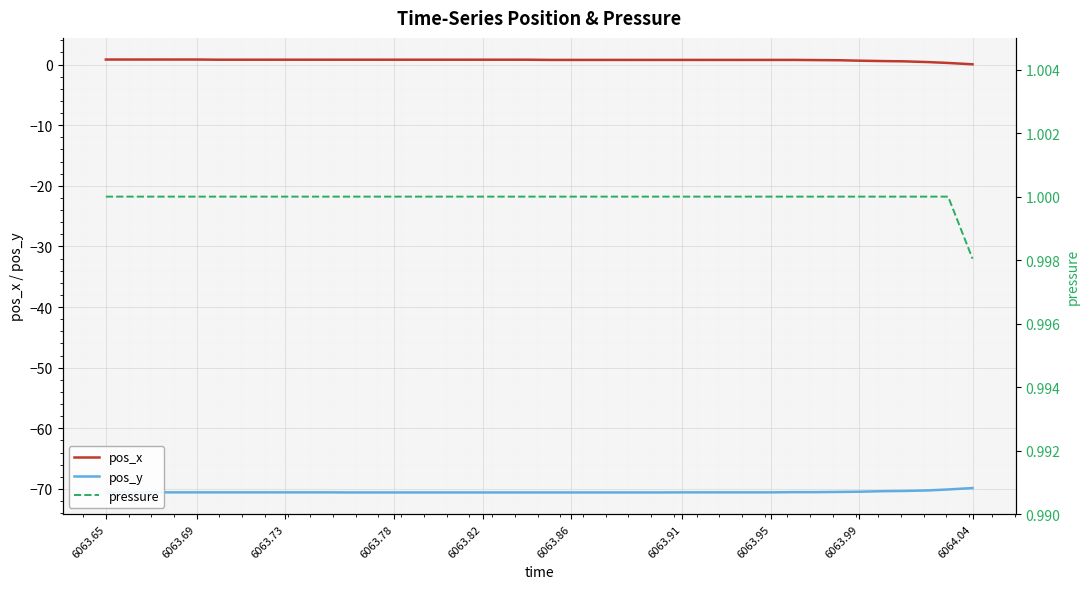

Rank the series by their maximum value, from lowest to highest.

pos_y, pos_x, pressure